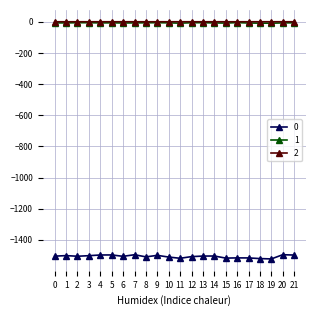

What is the spread (max minus min) of values at 1?

1501.3